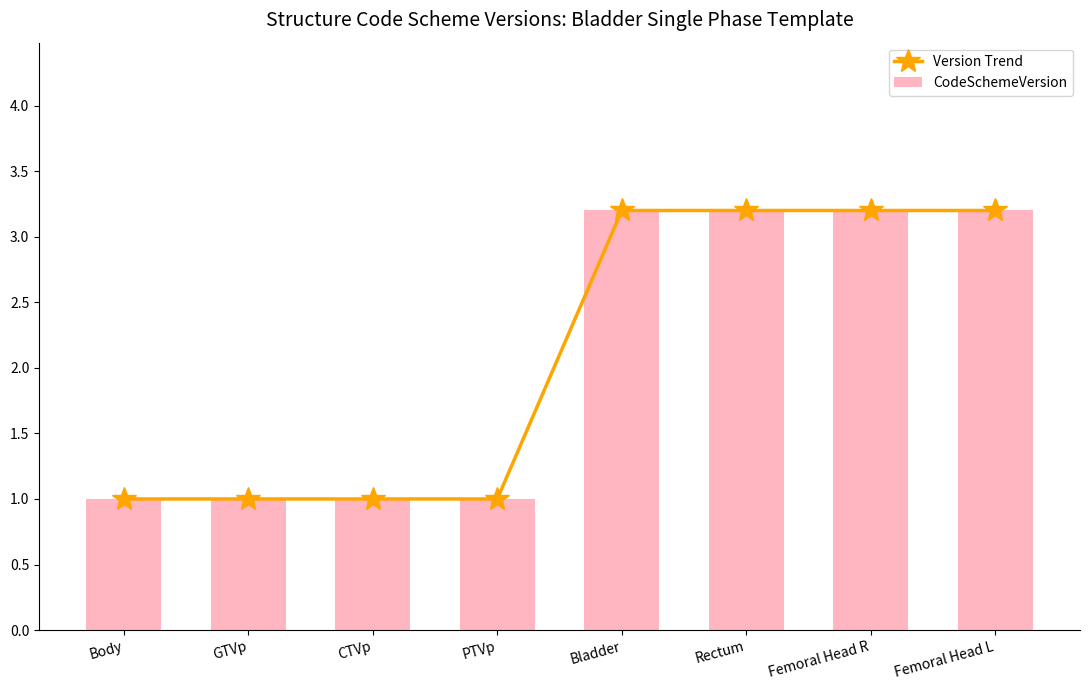

Reading left to right, list all the values displayed in this chart.

Version Trend: Body=1.0	GTVp=1.0	CTVp=1.0	PTVp=1.0	Bladder=3.2	Rectum=3.2	Femoral Head R=3.2	Femoral Head L=3.2
CodeSchemeVersion: Body=1.0	GTVp=1.0	CTVp=1.0	PTVp=1.0	Bladder=3.2	Rectum=3.2	Femoral Head R=3.2	Femoral Head L=3.2